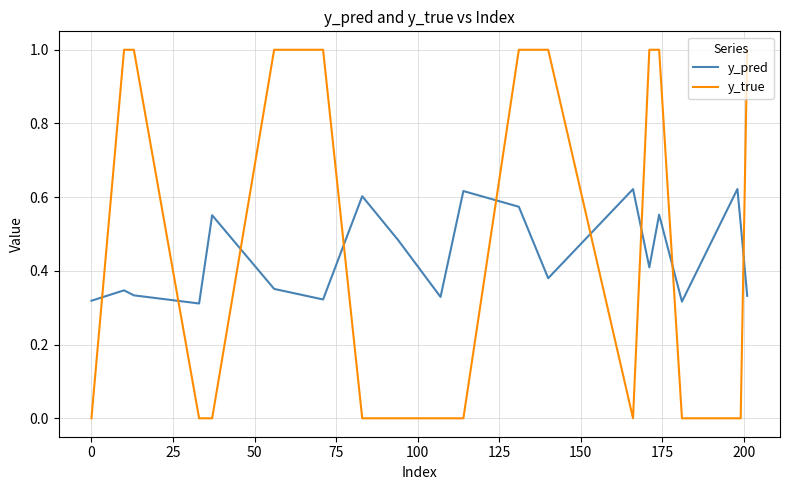

How many lines are shown in the chart?

2